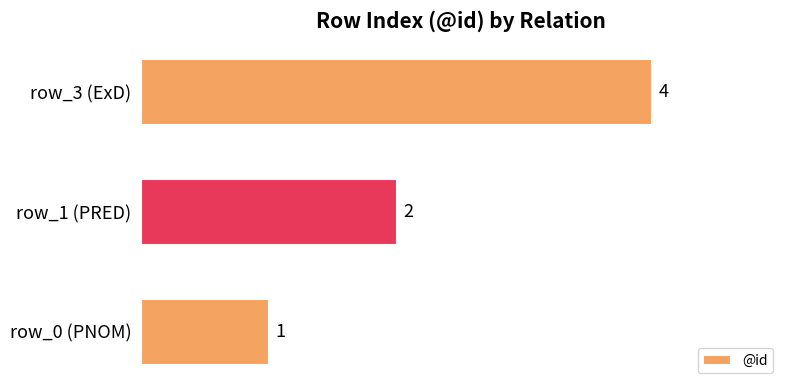

What is the smallest value displayed?

1